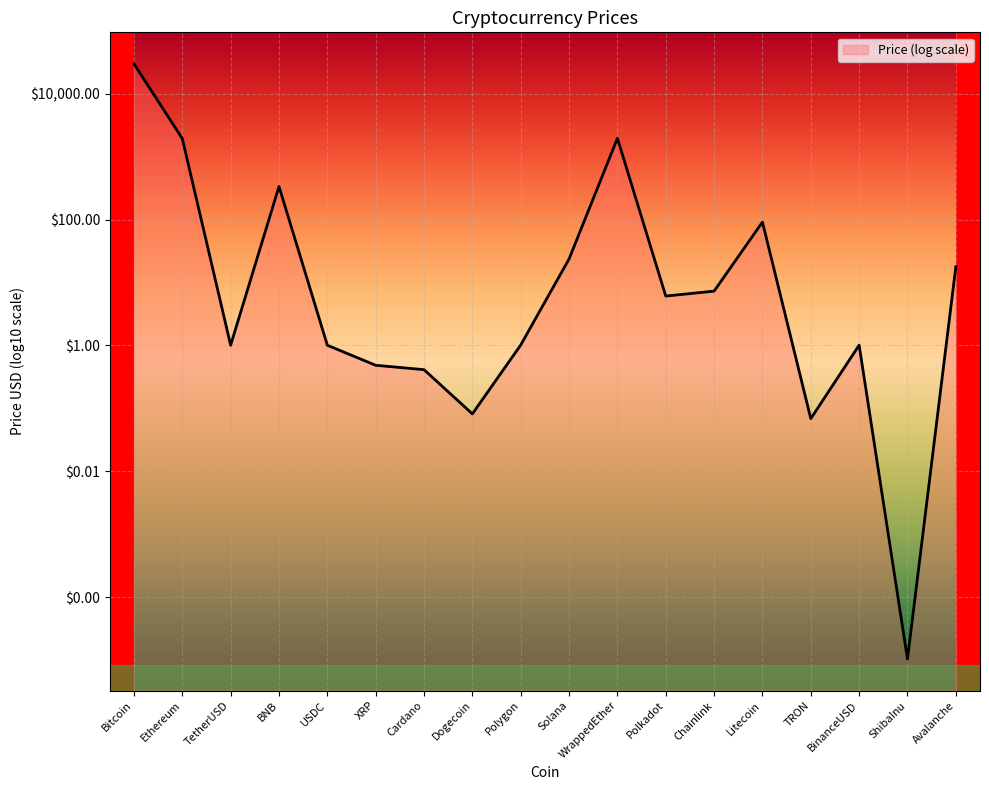

What is the label of the 4th point from the left?

BNB